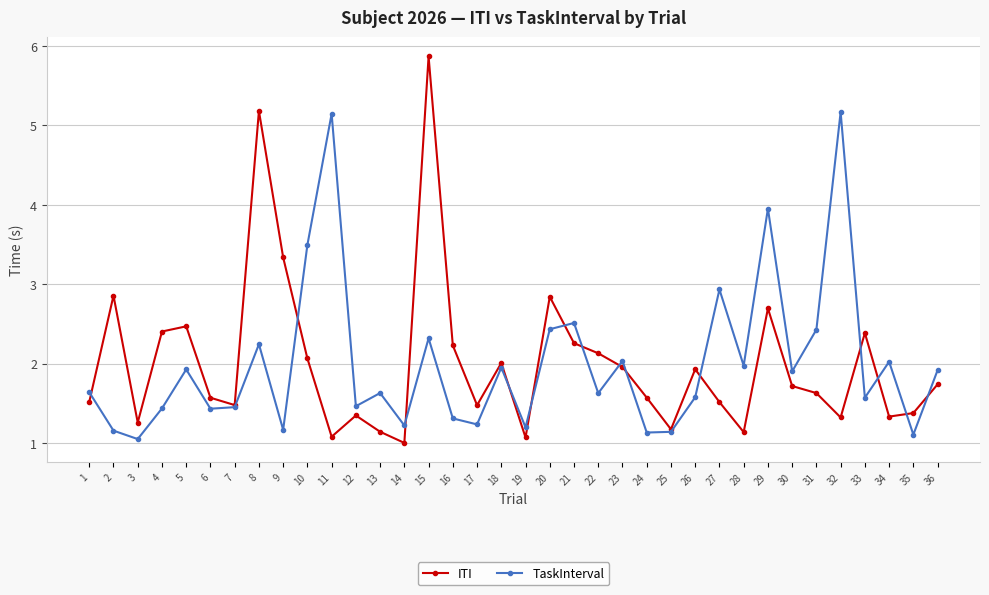

At 27, list the series in order from smallest to largest.

ITI, TaskInterval